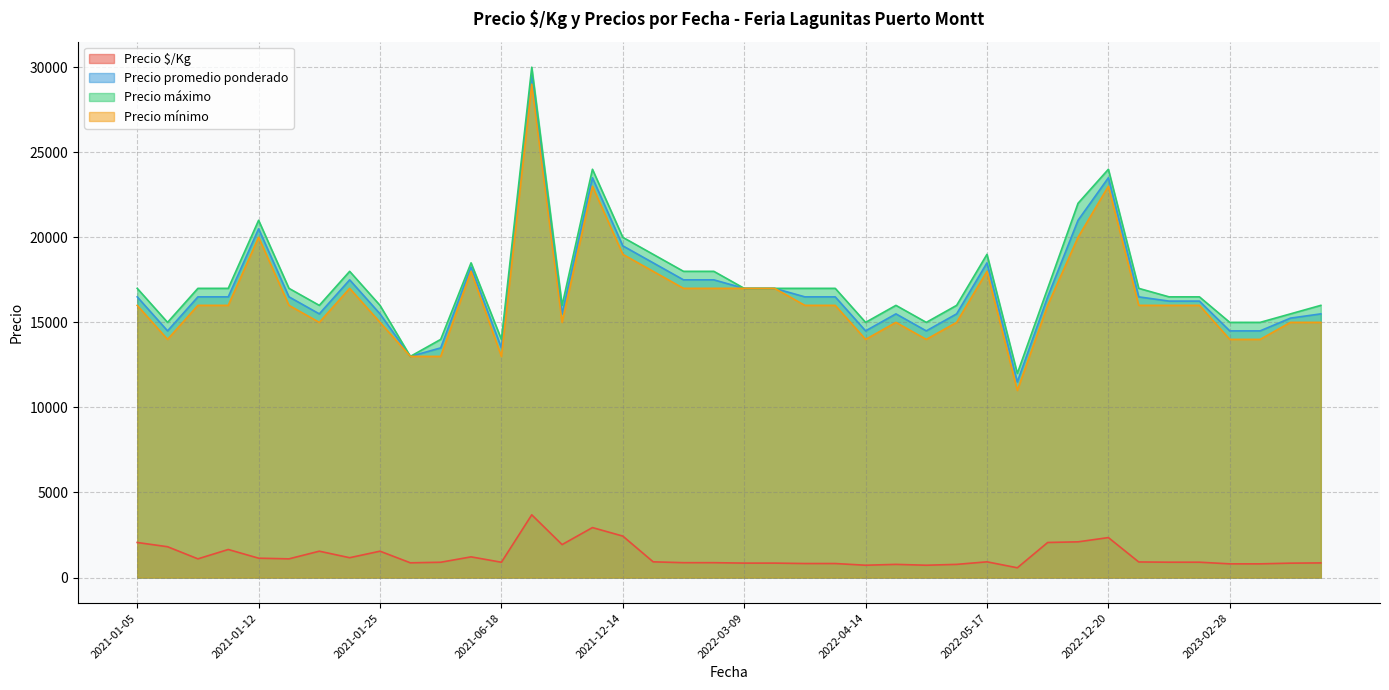

What are all the series names shown in the legend?

Precio $/Kg, Precio promedio ponderado, Precio máximo, Precio mínimo